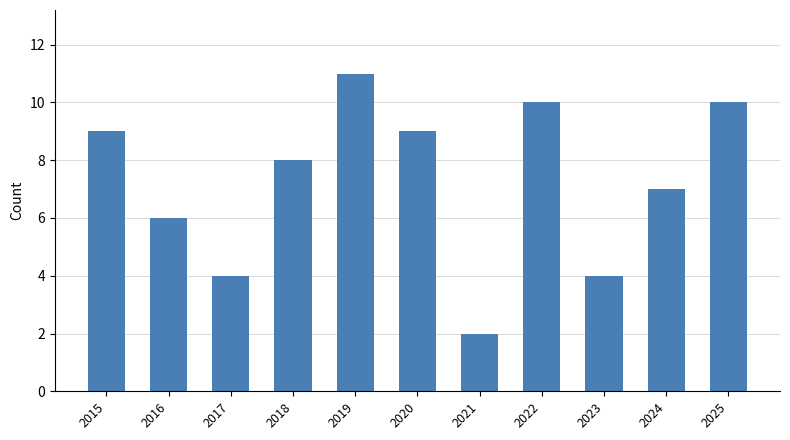

Is it true that the value at 2018 is 8?

True